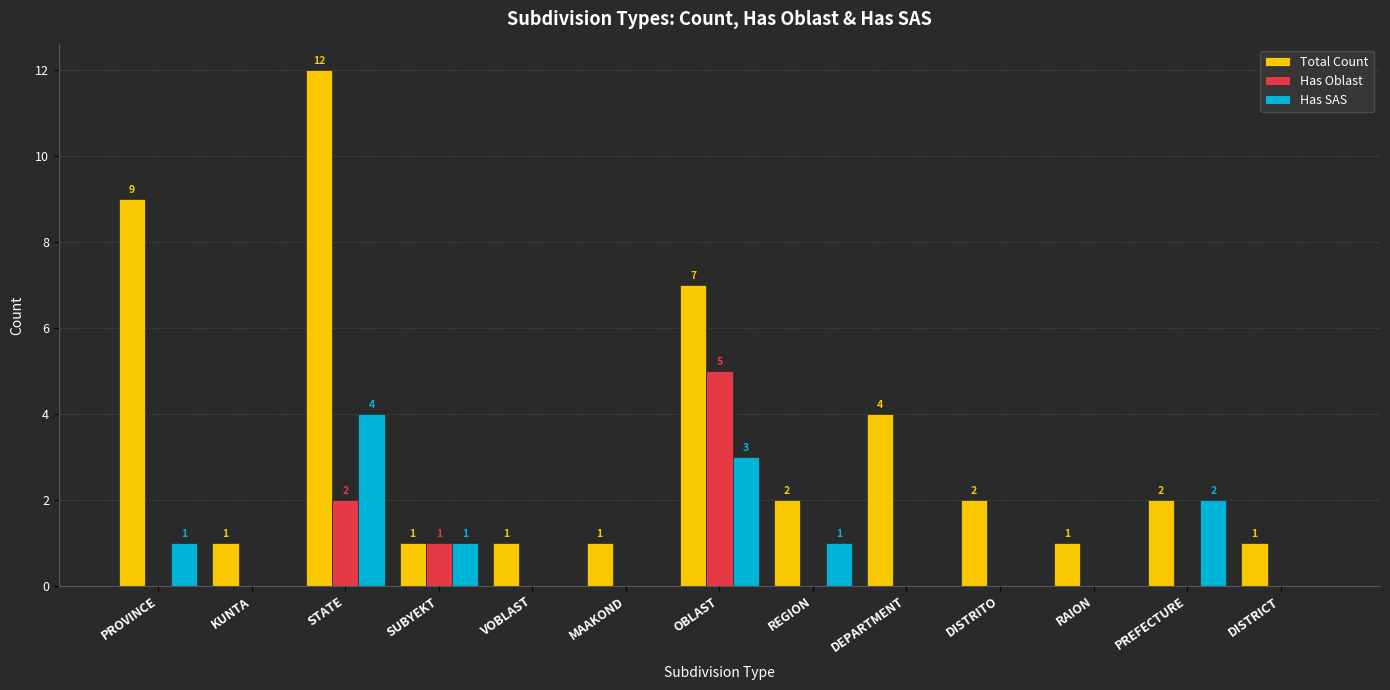

Count the number of data series in this chart.

3